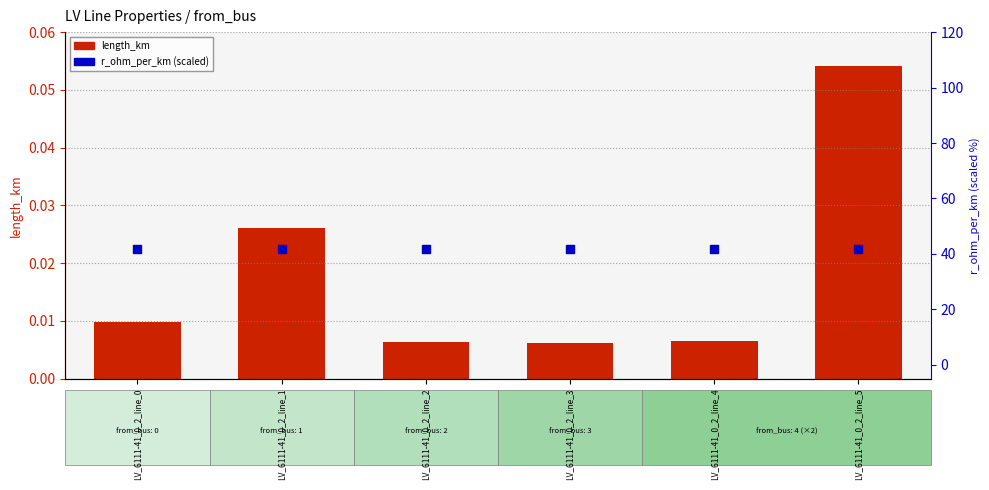

At how many categories does at least one series exceed 29?

6